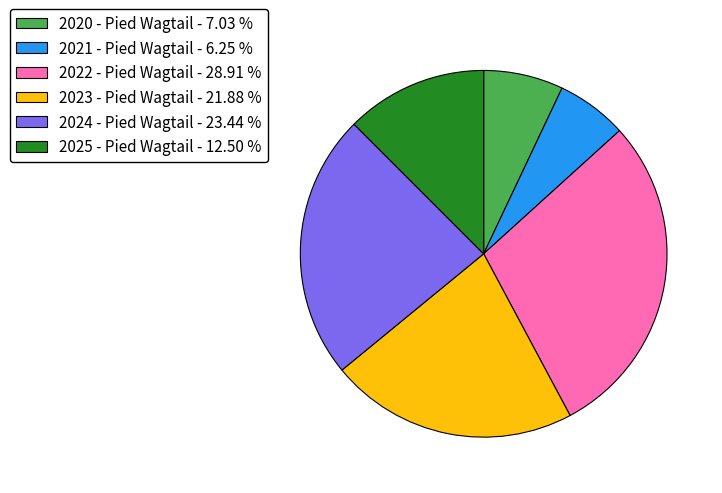

Rank the categories by value from highest to lowest.

2022 - Pied Wagtail, 2024 - Pied Wagtail, 2023 - Pied Wagtail, 2025 - Pied Wagtail, 2020 - Pied Wagtail, 2021 - Pied Wagtail